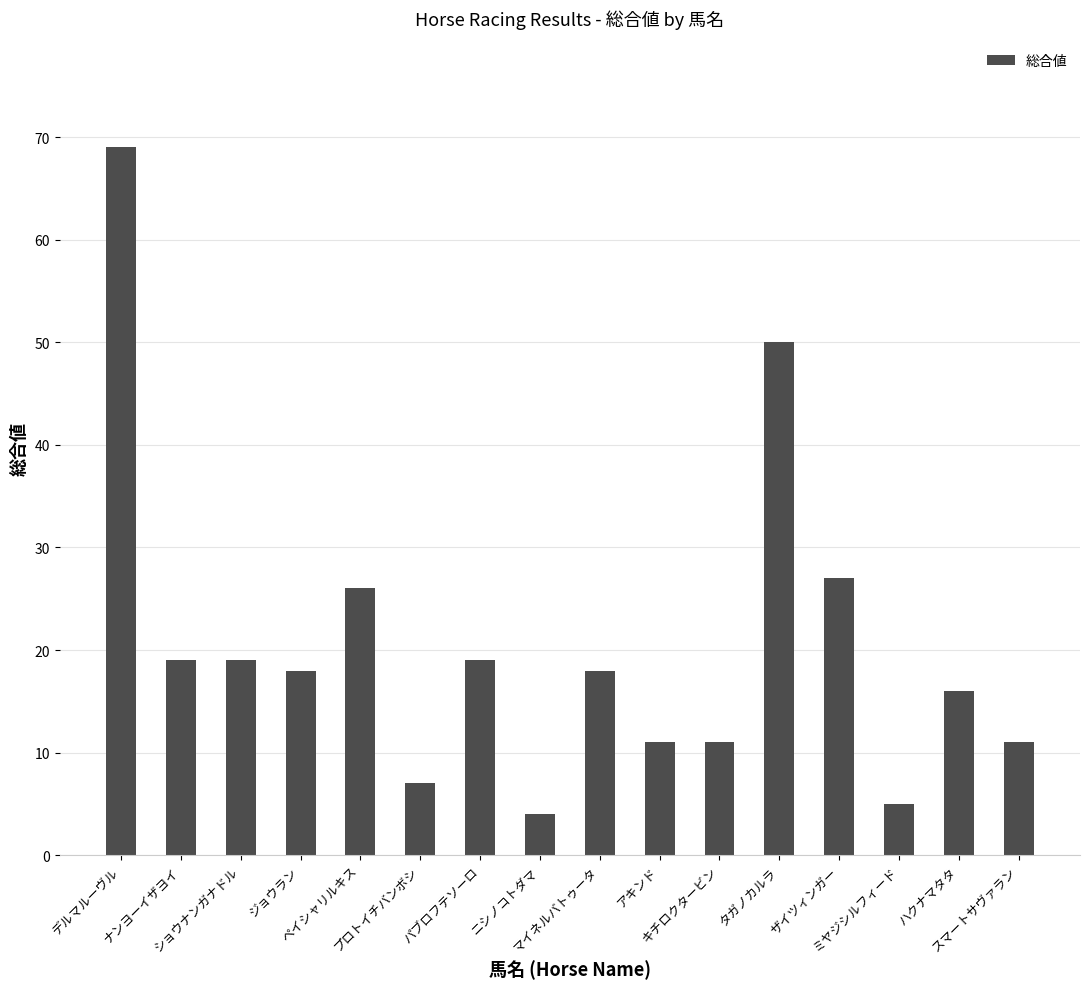

At which label does the data first exceed 18?

デルマルーヴル